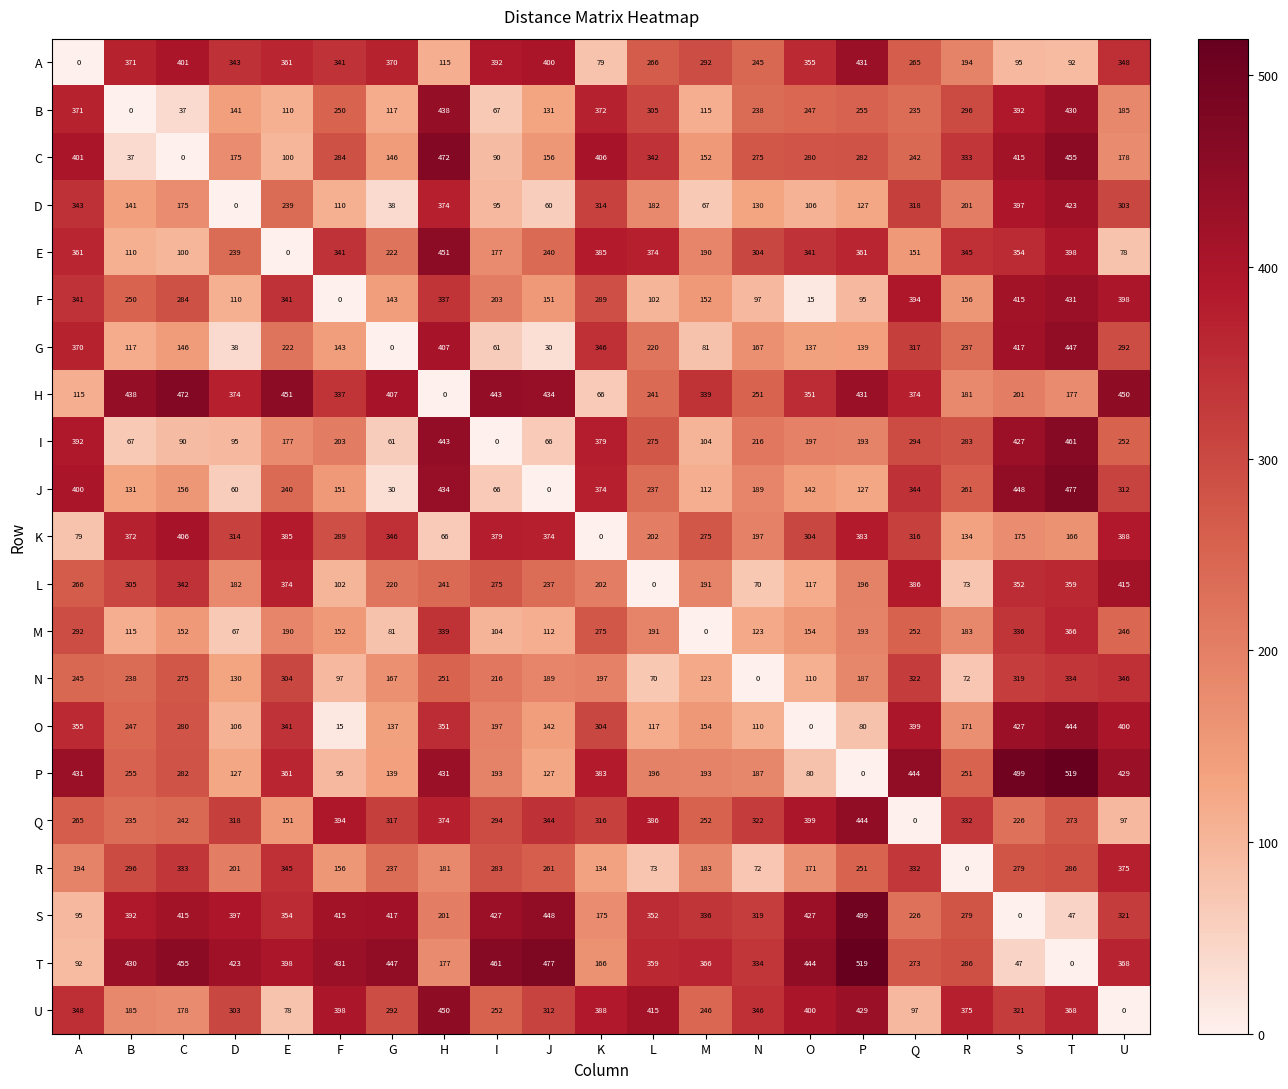

What is the sum of the J values at E and N?

429